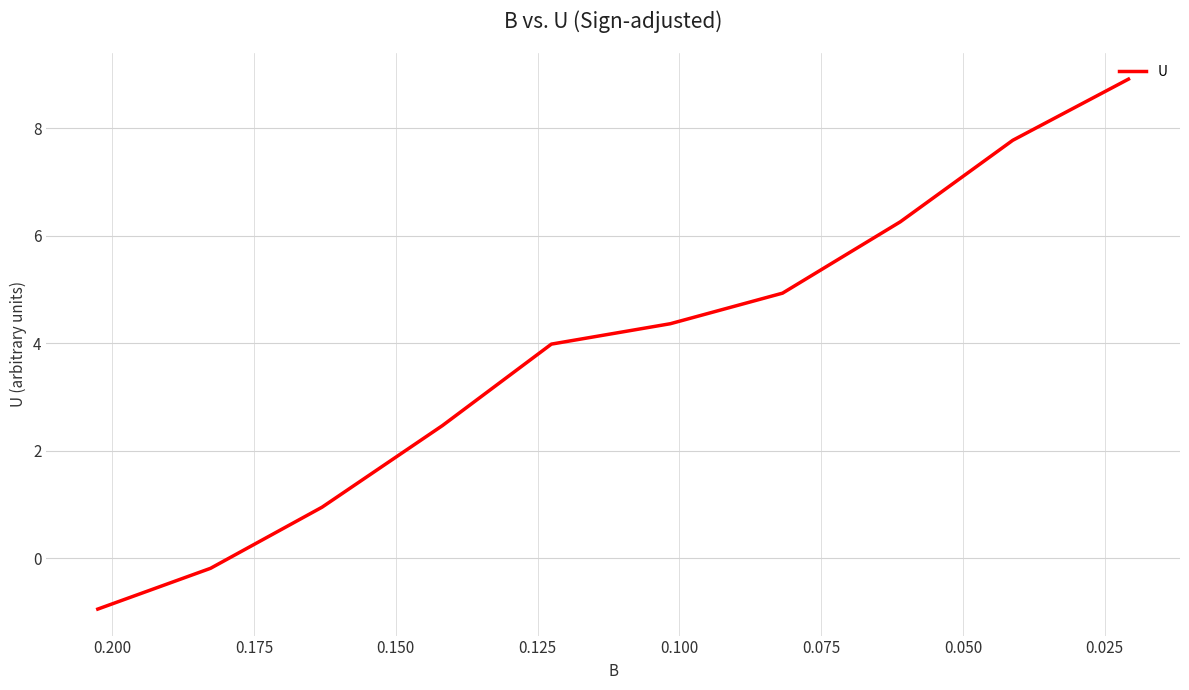

Reading left to right, transcribe all the data shown in this chart.

-0.9	-0.2	0.9	2.5	4.0	4.4	4.9	6.3	7.8	8.9